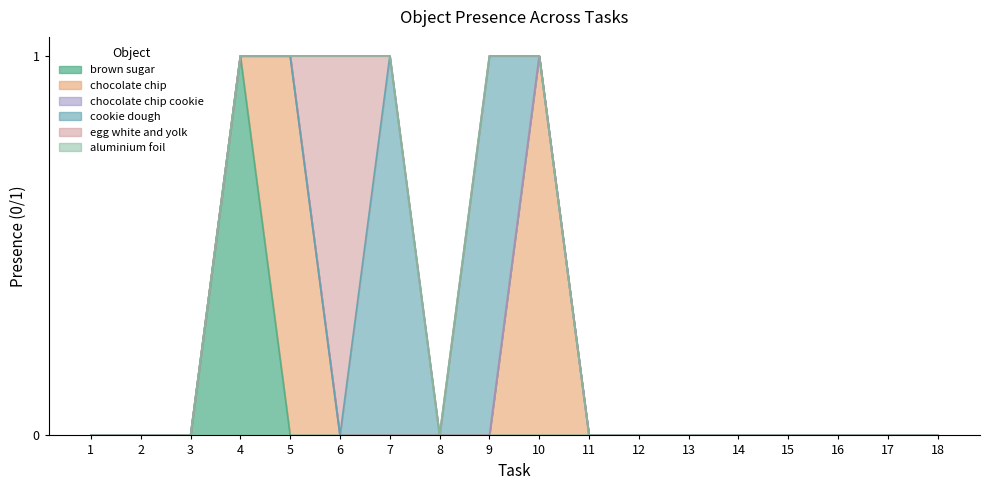

The cookie dough series shows 0 at 8. True or false?

True